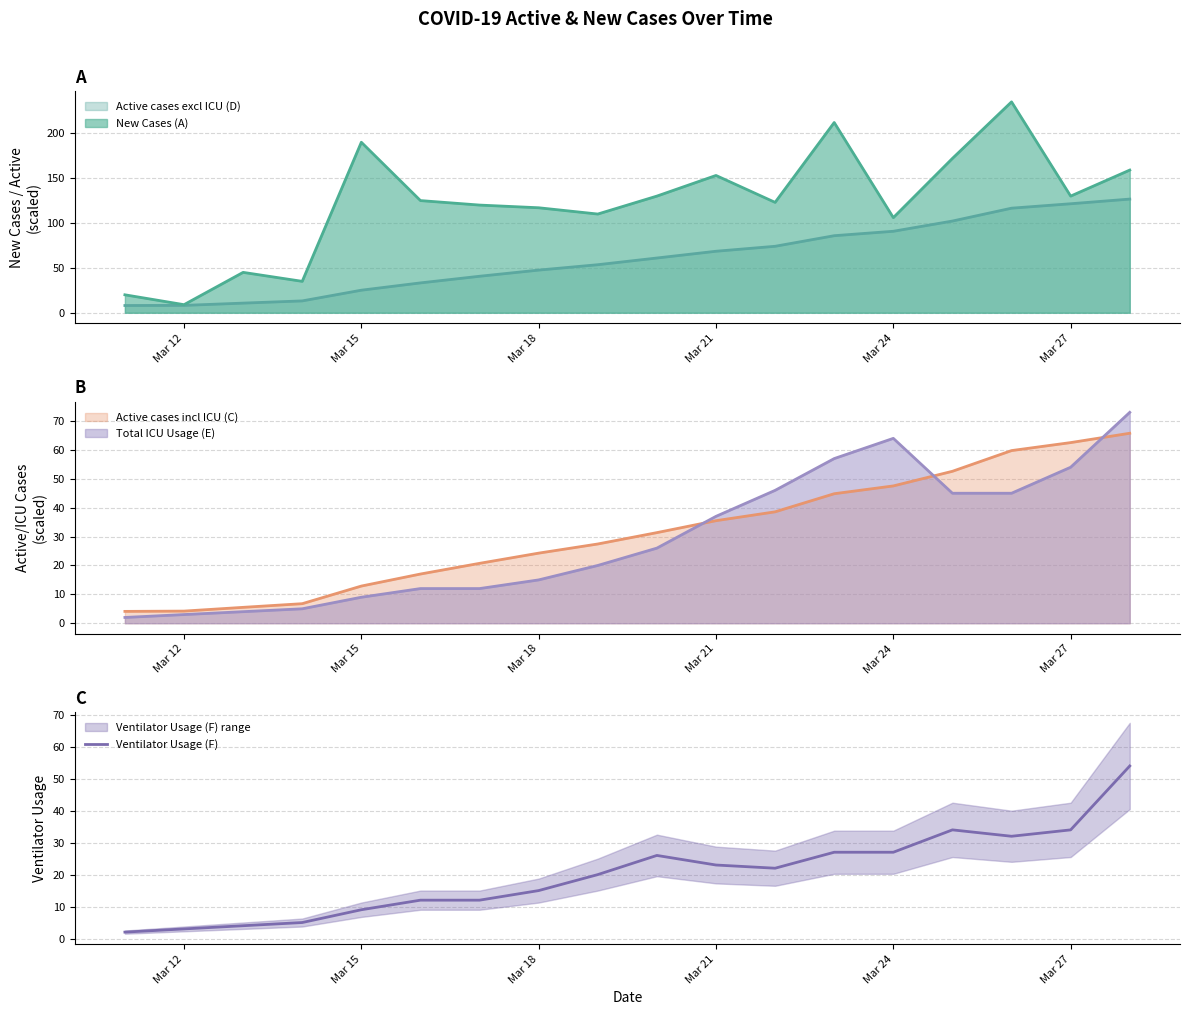

Is it true that Ventilator Usage (F) equals 27 at Mar 24?

True